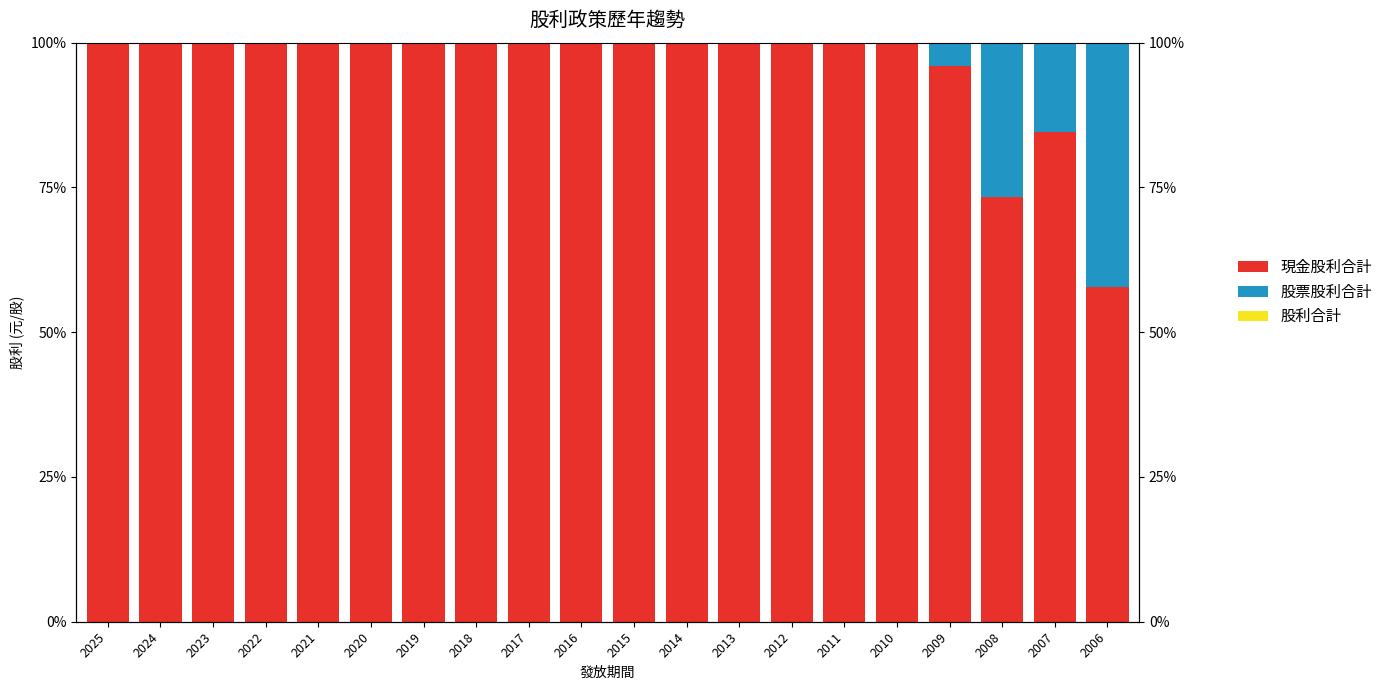

Between 2025 and 2007, which series saw the biggest shift?

現金股利合計